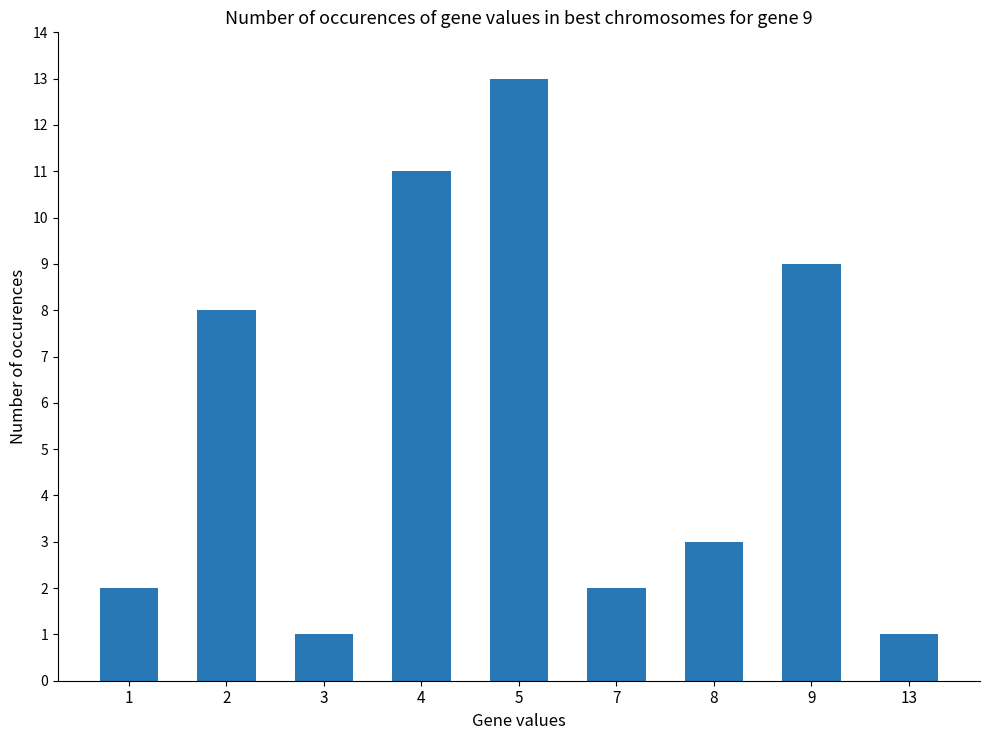

What is the approximate value at 4, to the nearest 5?

10